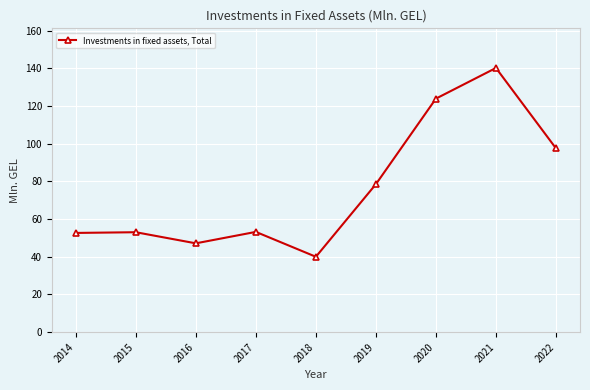

Where is the data nearest to the value 90?

2022